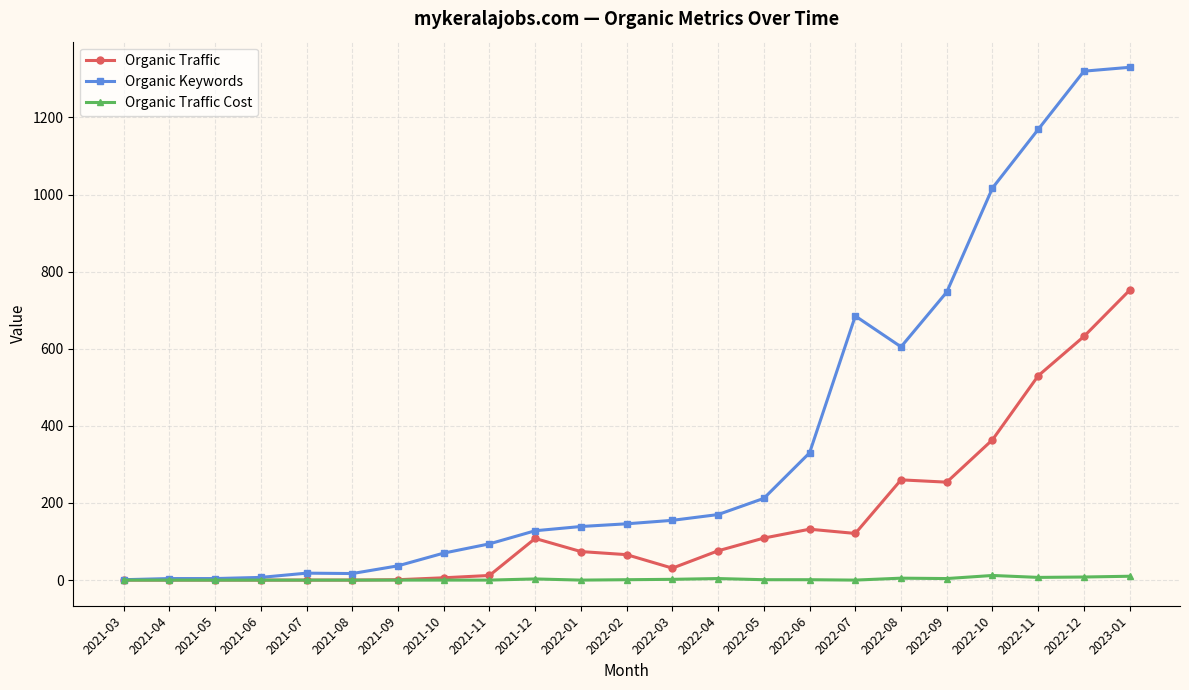

What is the spread (max minus min) of values at 2022-02?

145